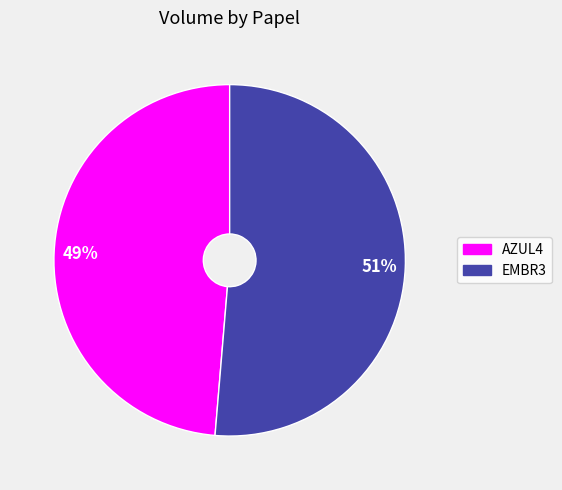

True or false: EMBR3 accounts for 58% of the total.

False